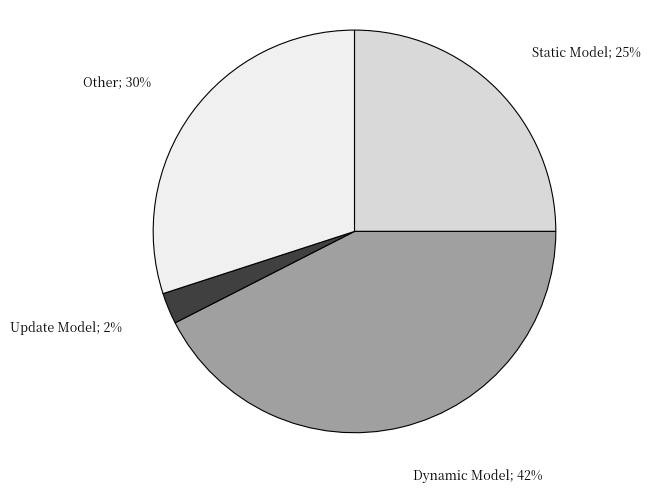

Is it true that Update Model is 30% of the pie?

False